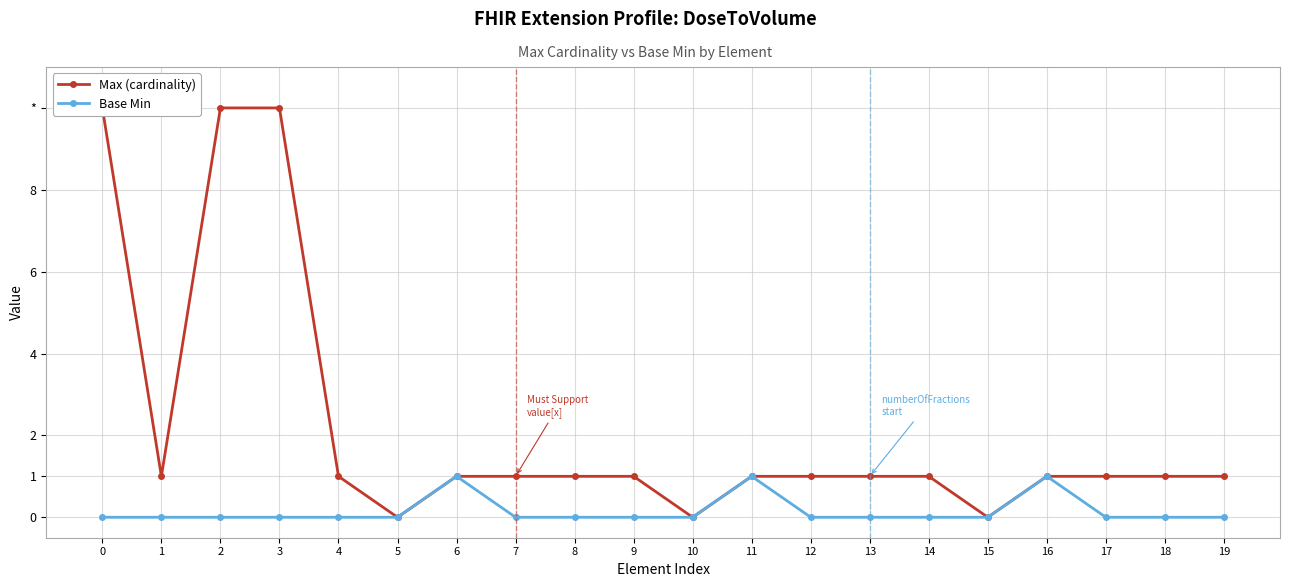

What is the sum of the Base Min values at 6 and 19?

1